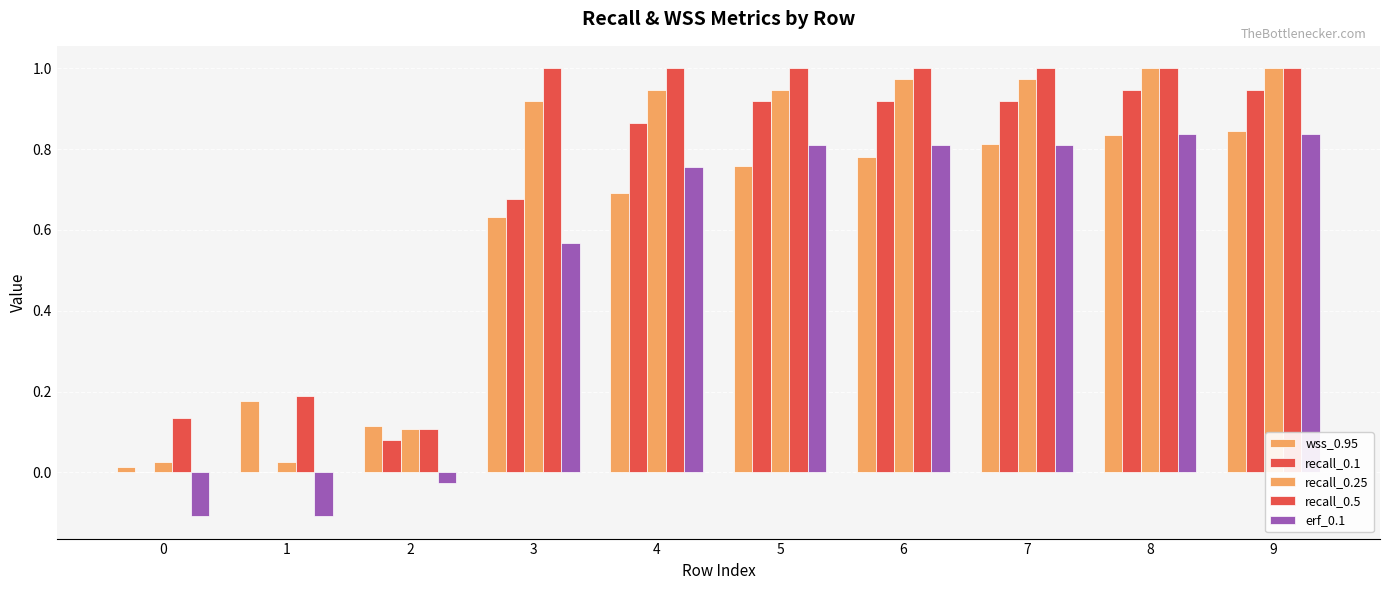

Which series has the largest total across all categories?

recall_0.5